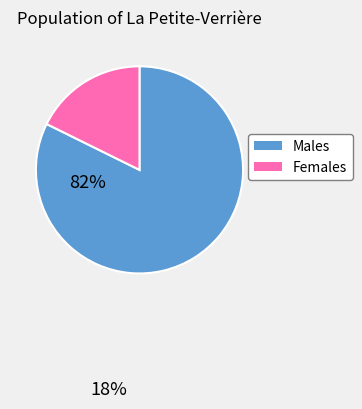

Is there any slice that represents more than half of the pie?

Yes